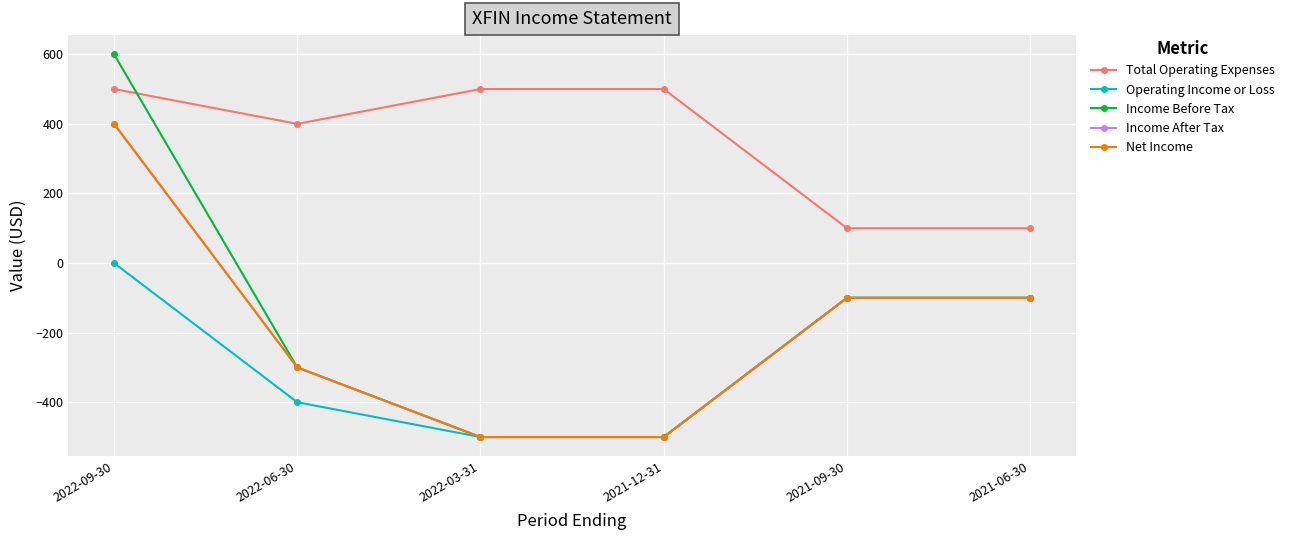

Rank the categories by Total Operating Expenses value from highest to lowest.

2022-09-30, 2022-03-31, 2021-12-31, 2022-06-30, 2021-09-30, 2021-06-30